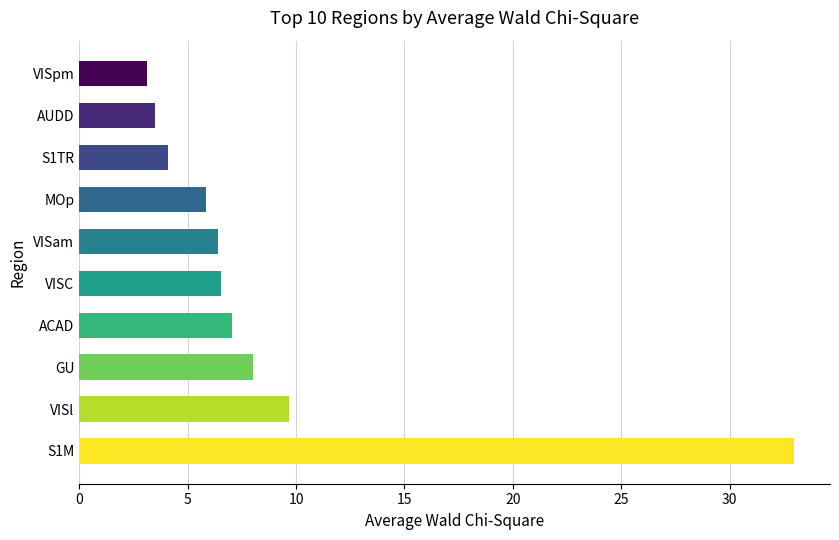

What is the difference between the values at S1TR and VISam?

2.3